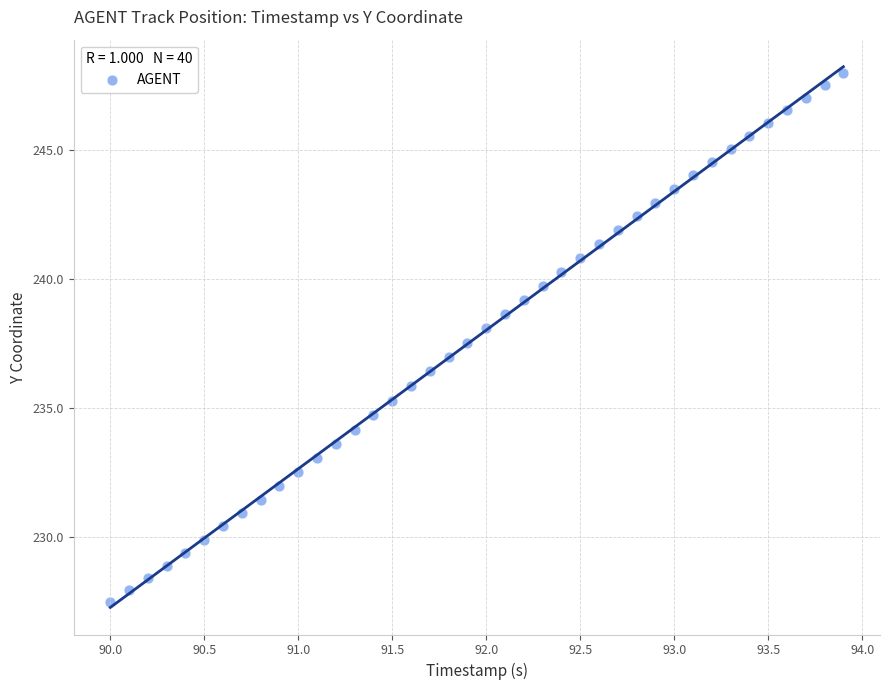

What is the range of Y values (max minus min)?

20.5